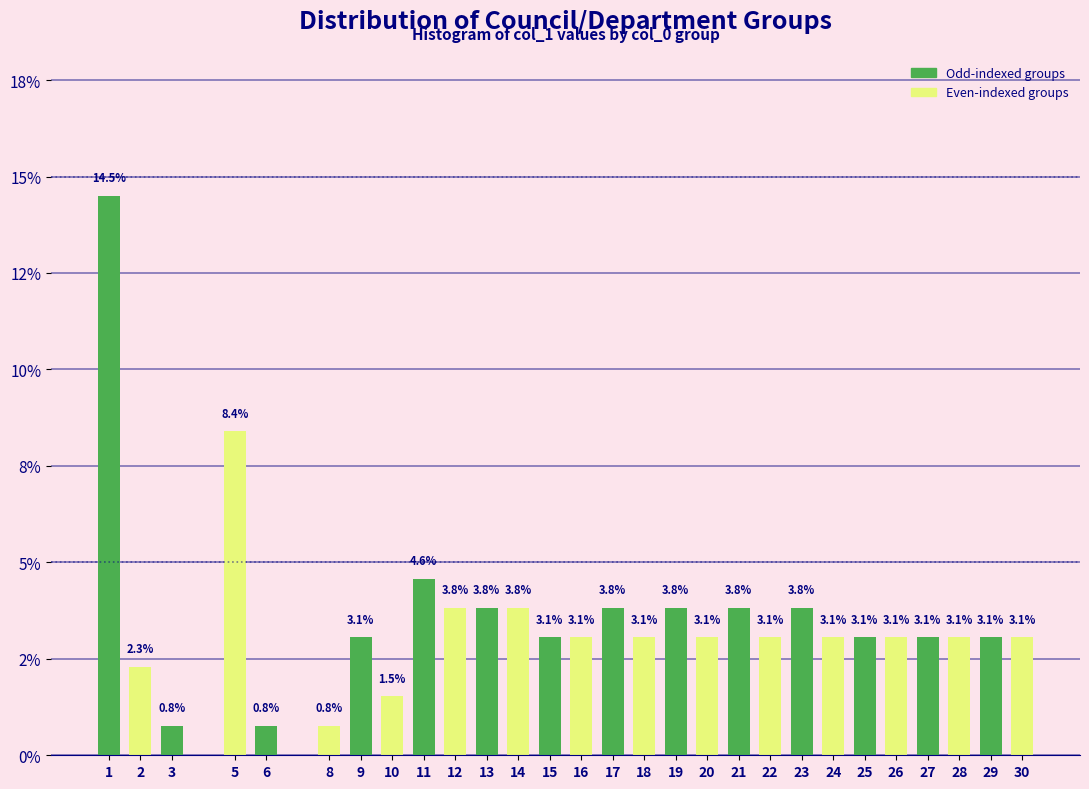

Are the bars horizontal?

No